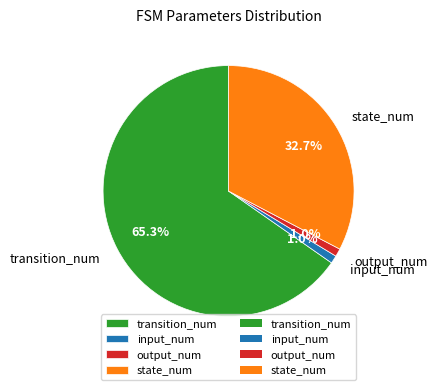

Between input_num and transition_num, which is larger?

transition_num